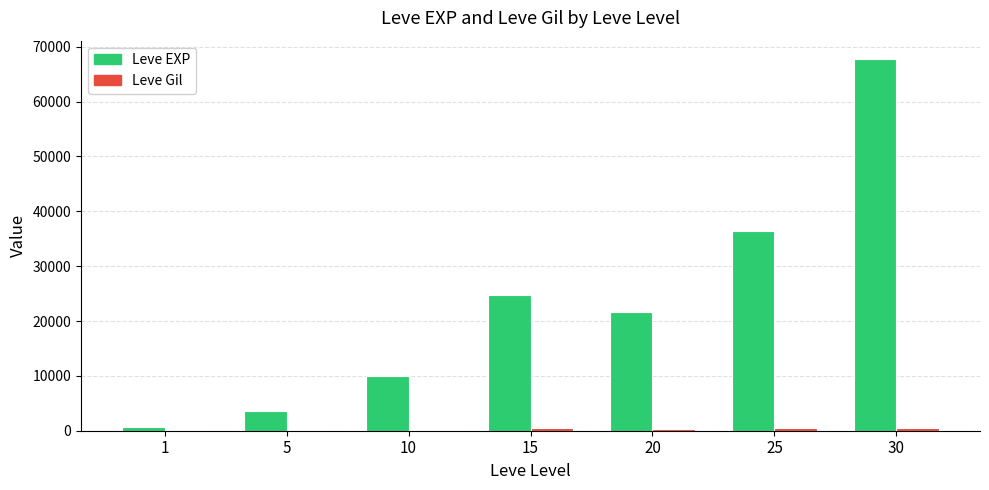

Which series changed the most between 10 and 15?

Leve EXP